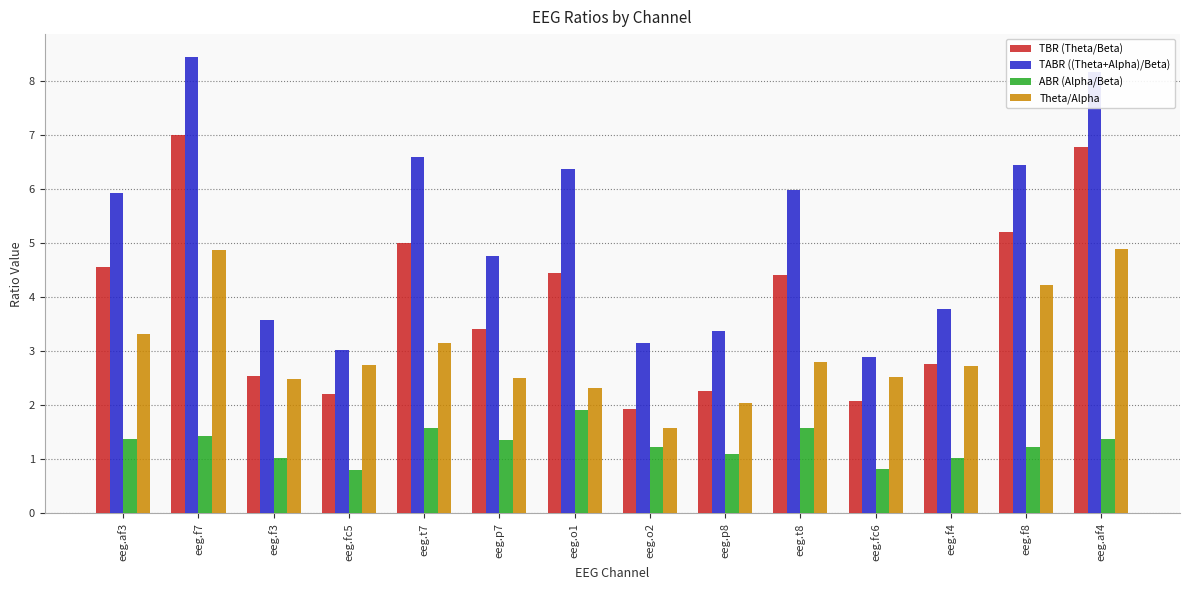

Which series has the largest range (max minus min)?

TABR ((Theta+Alpha)/Beta)